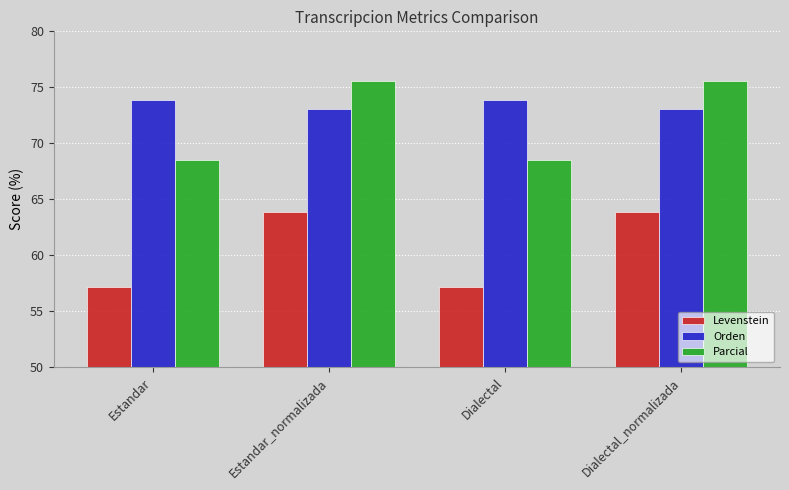

The value of Parcial at Dialectal_normalizada is 49.4. True or false?

False